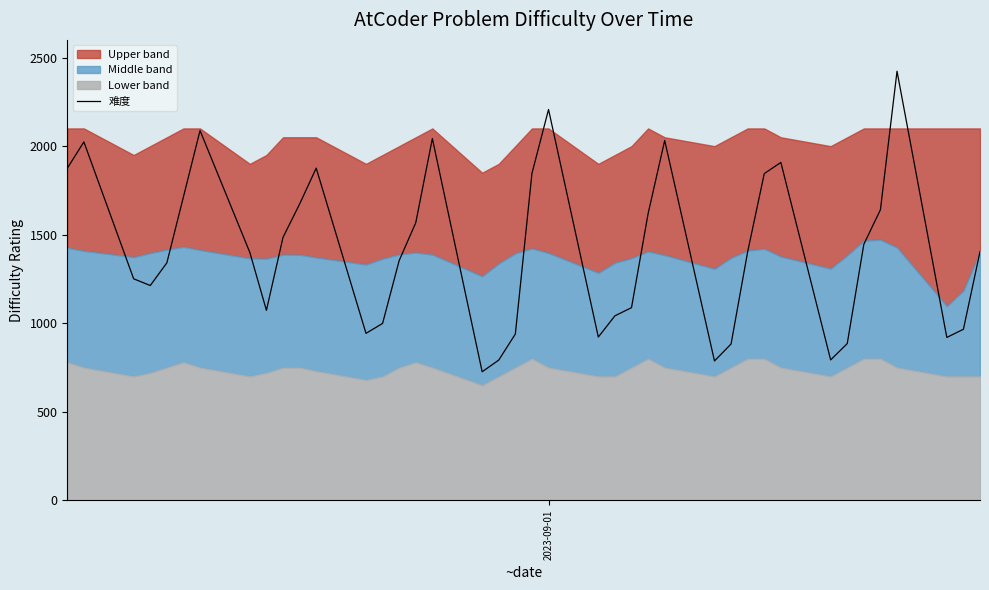

Is it true that the value at 39 is 2487?

False